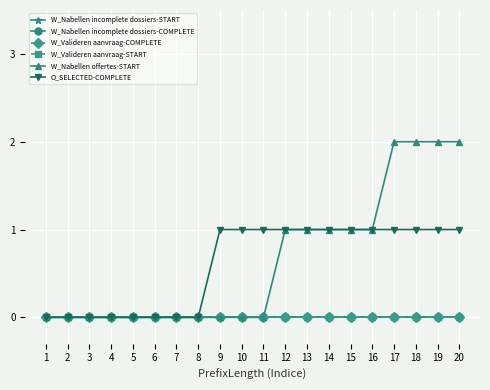

True or false: O_SELECTED-COMPLETE and W_Nabellen incomplete dossiers-COMPLETE intersect in this chart.

False